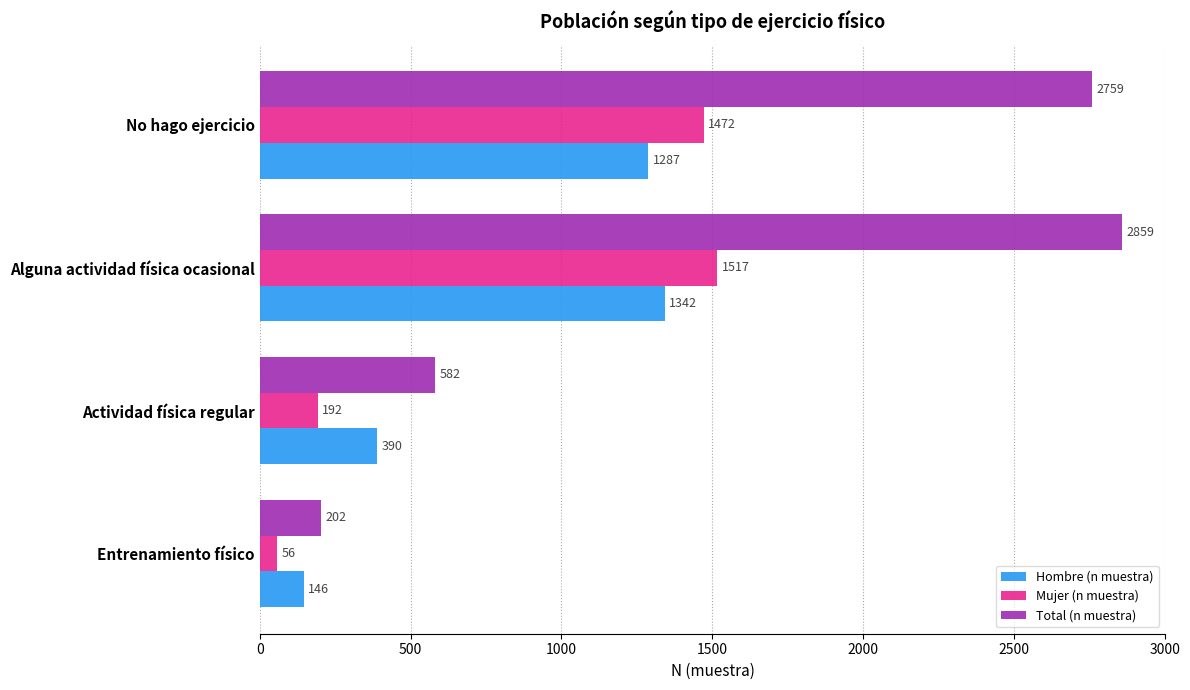

List the labels in order of Total (n muestra) value, smallest first.

Entrenamiento físico, Actividad física regular, No hago ejercicio, Alguna actividad física ocasional